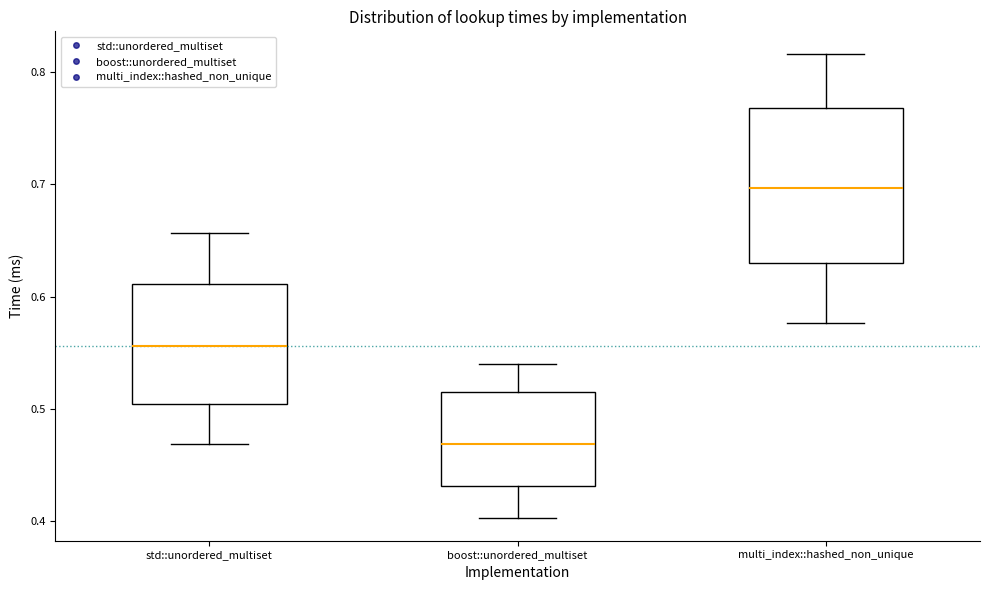

Reading left to right, transcribe this box plot: for each box, give where its median line is, the range the box spans, and where its two whiskers end, as read against the y-axis. The values are not printed on the chart, so give them approximately, as read against the axis.

std::unordered_multiset: median 0.56, box 0.50 to 0.61, whiskers 0.47 to 0.66
boost::unordered_multiset: median 0.47, box 0.43 to 0.51, whiskers 0.40 to 0.54
multi_index::hashed_non_unique: median 0.70, box 0.63 to 0.77, whiskers 0.58 to 0.82